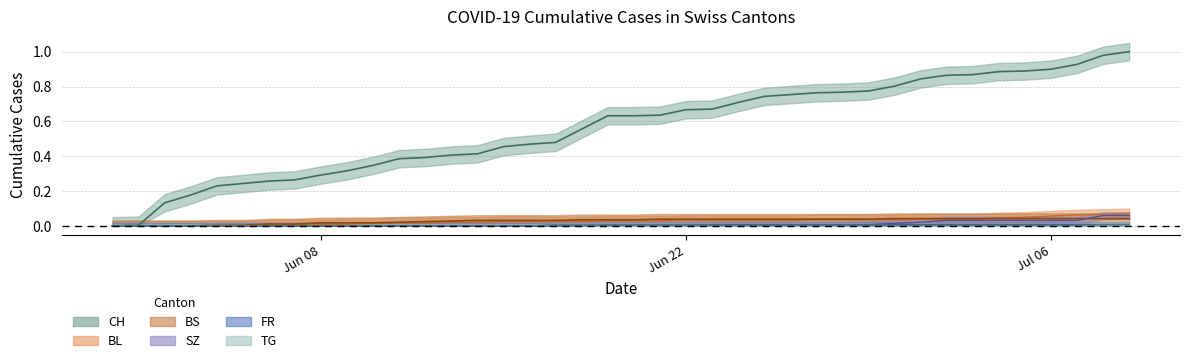

List the series in order of their peak value, lowest first.

FR, TG, BS, SZ, BL, CH